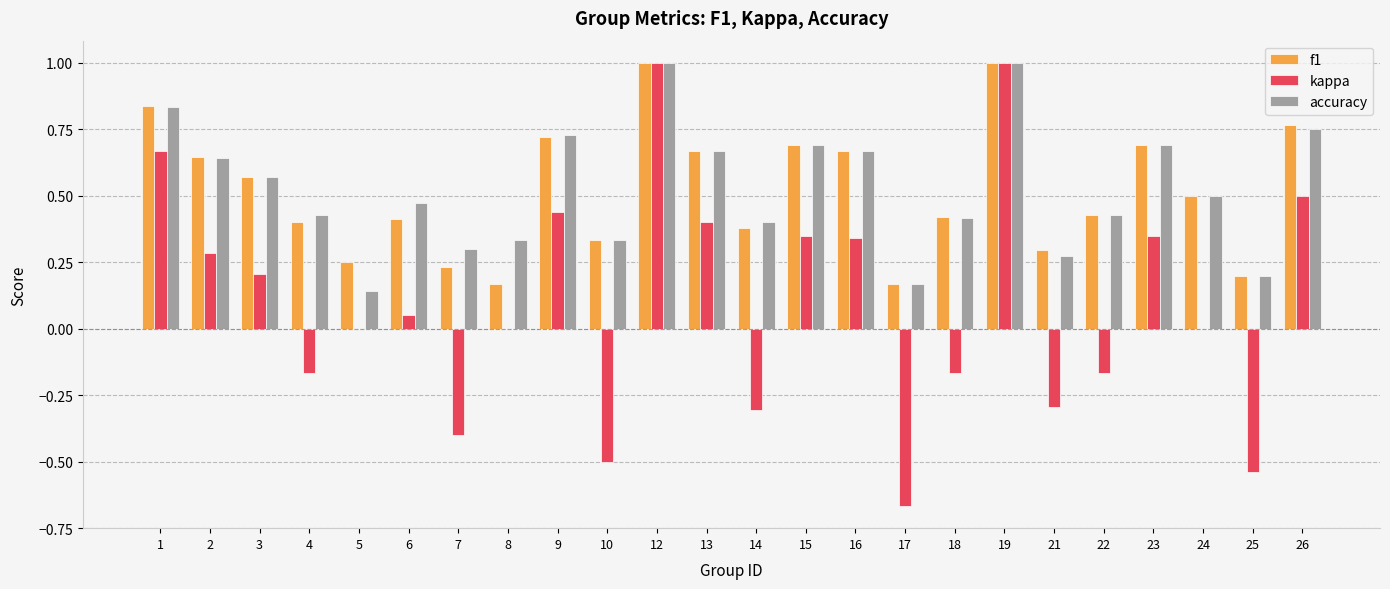

What is the sum of all kappa values?

2.4